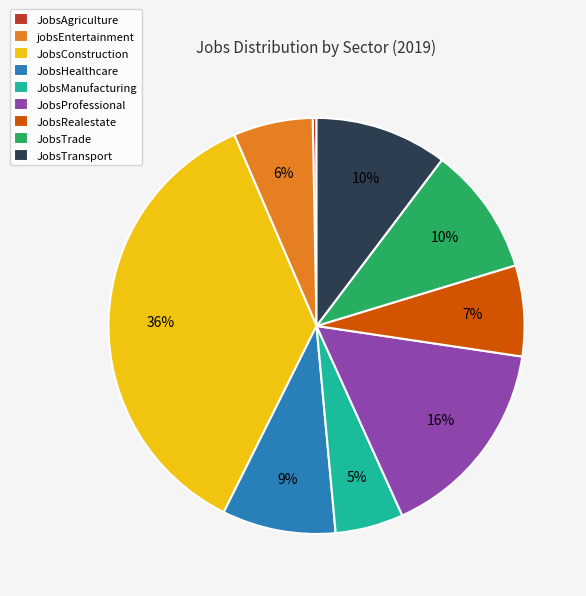

The JobsTransport slice represents 10% of the pie. True or false?

True